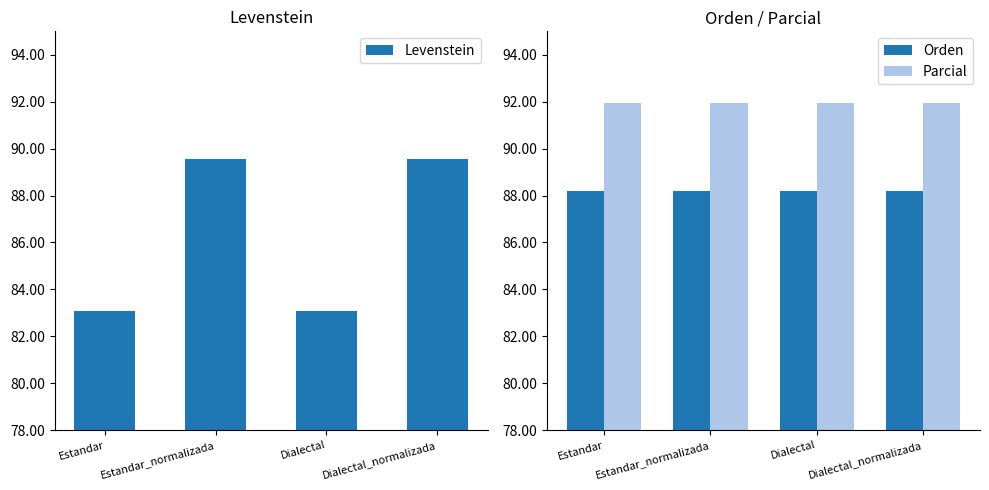

At which label is Orden closest to 88?

Estandar